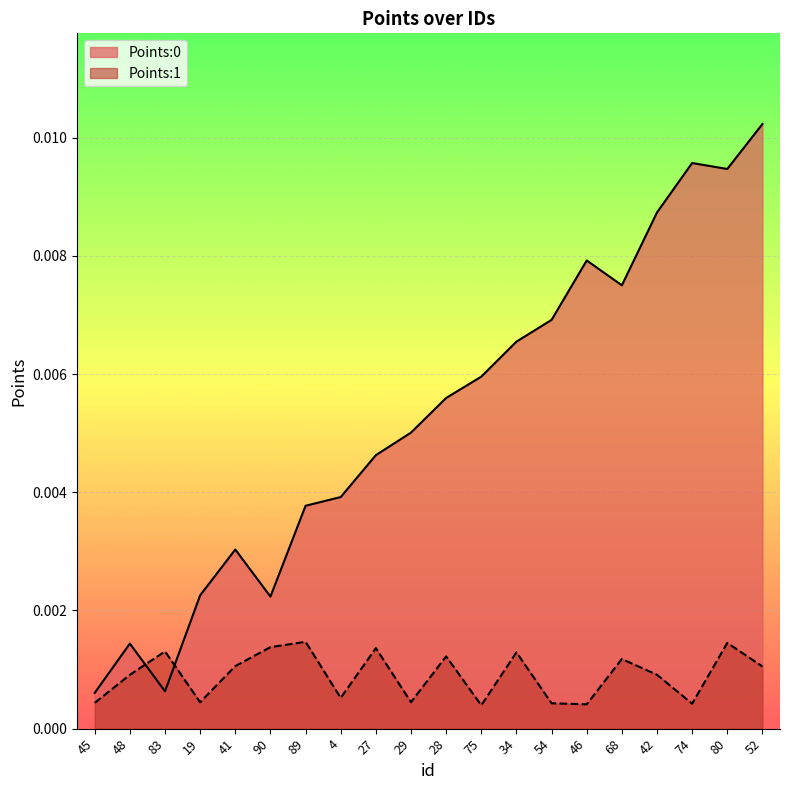

What position from the right is 83?

18